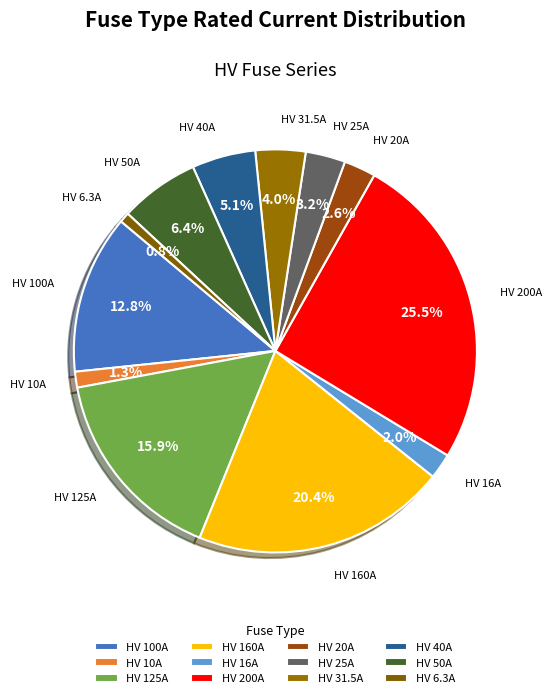

Does HV 25A account for over 50% of the chart?

No